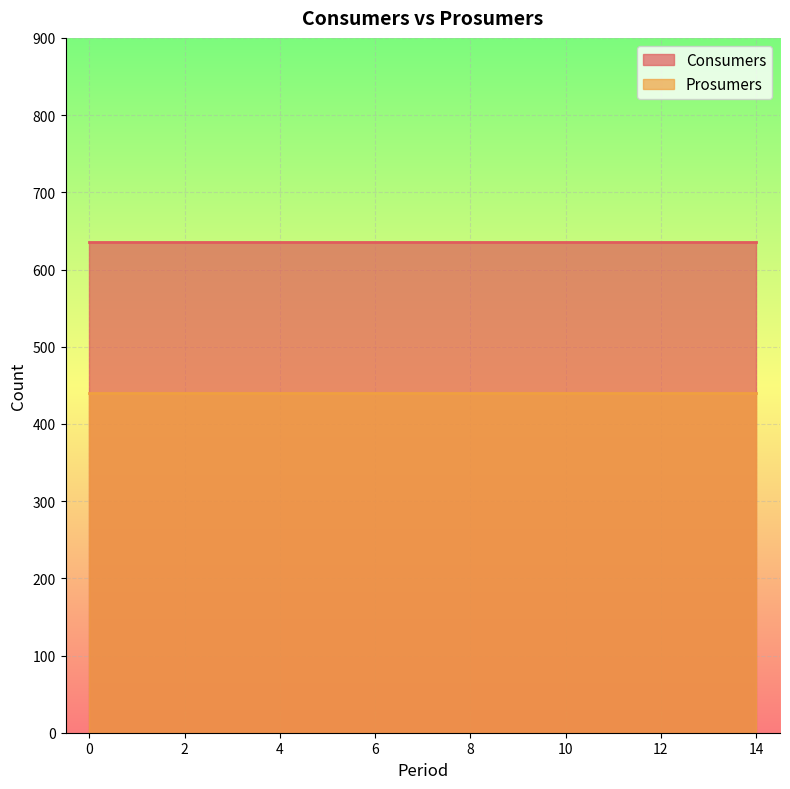

How many series are shown in this chart?

2